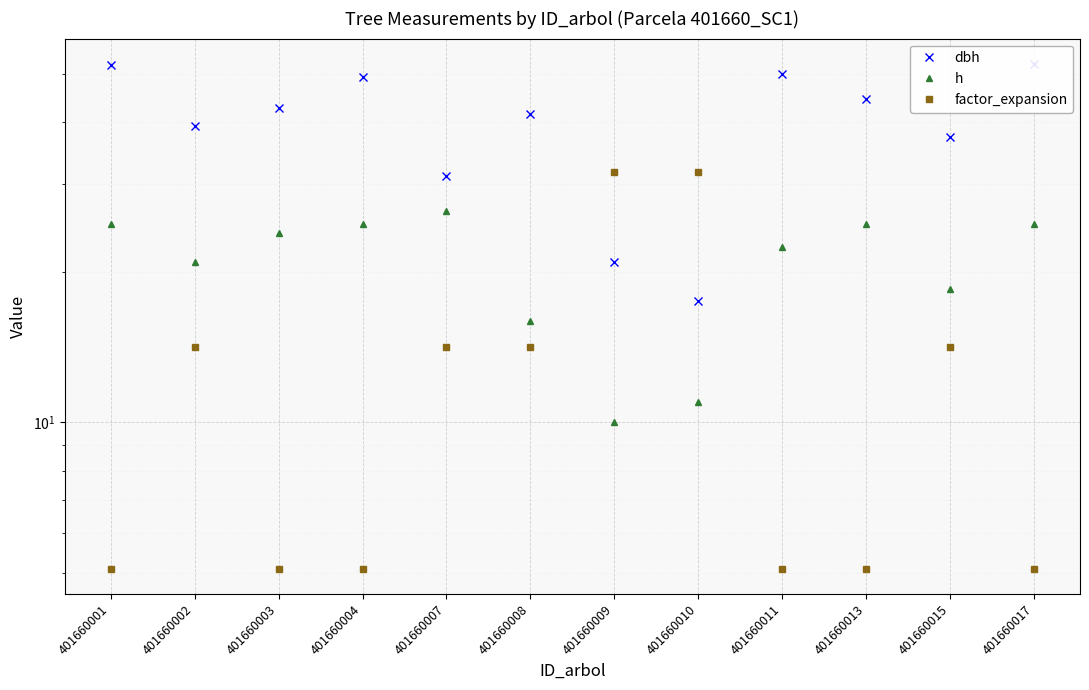

At which category does dbh reach its first local peak?

401660004